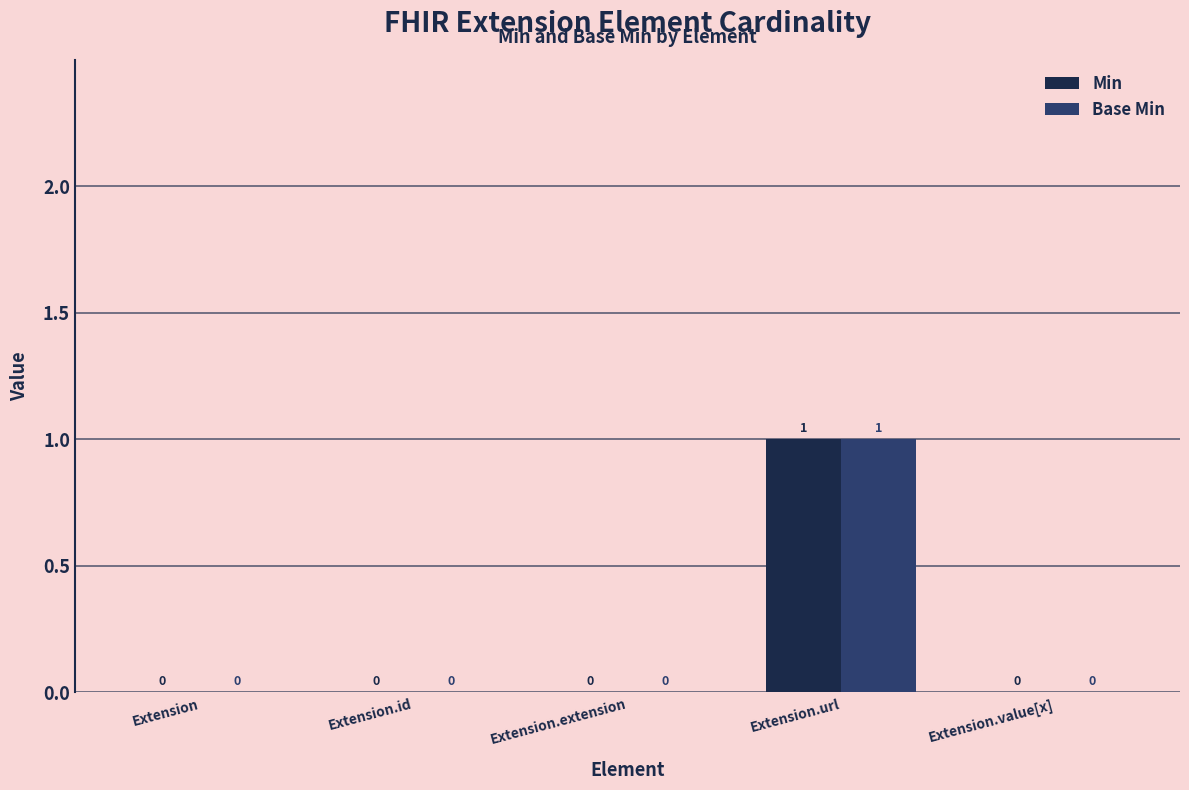

At which category is the sum across all series the highest?

Extension.url